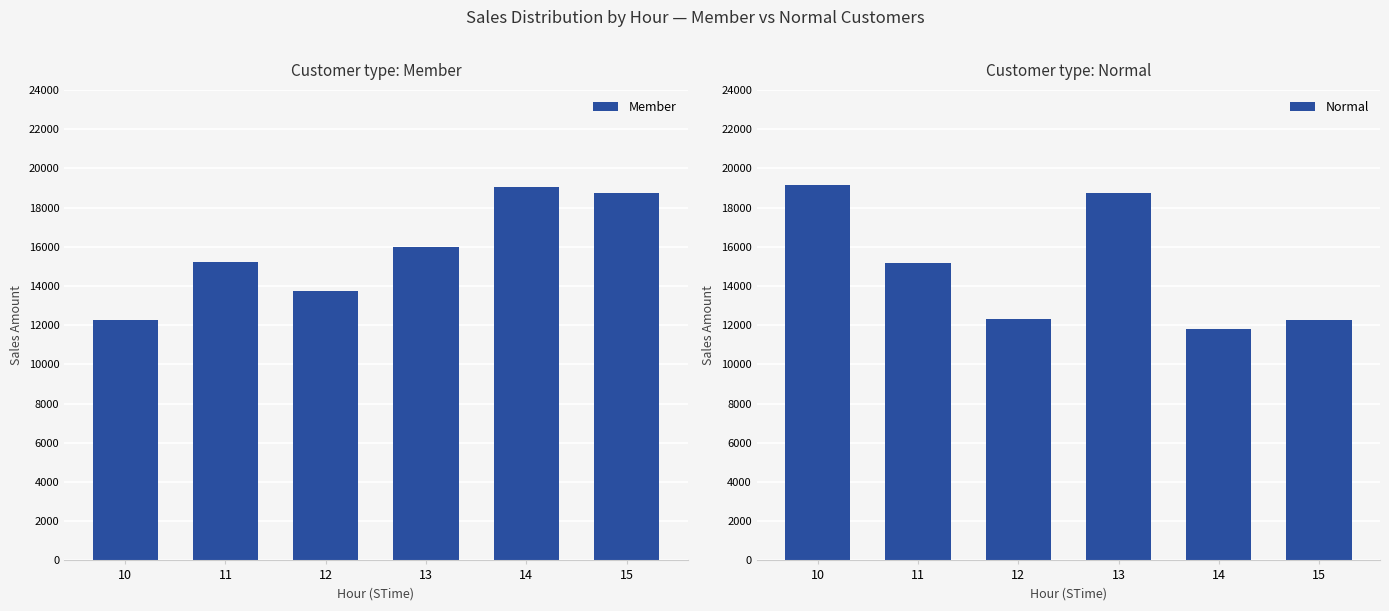

What is the sum of all Member values?

95028.6